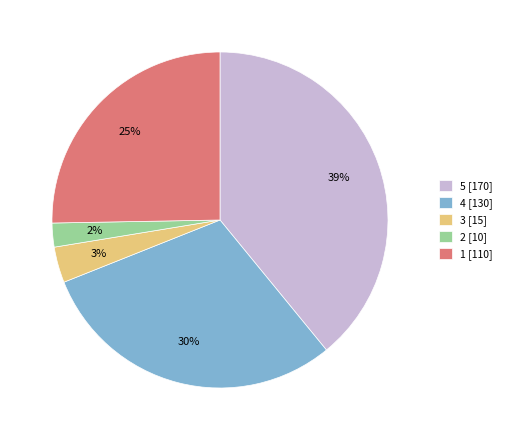

Does any single category account for the majority?

No